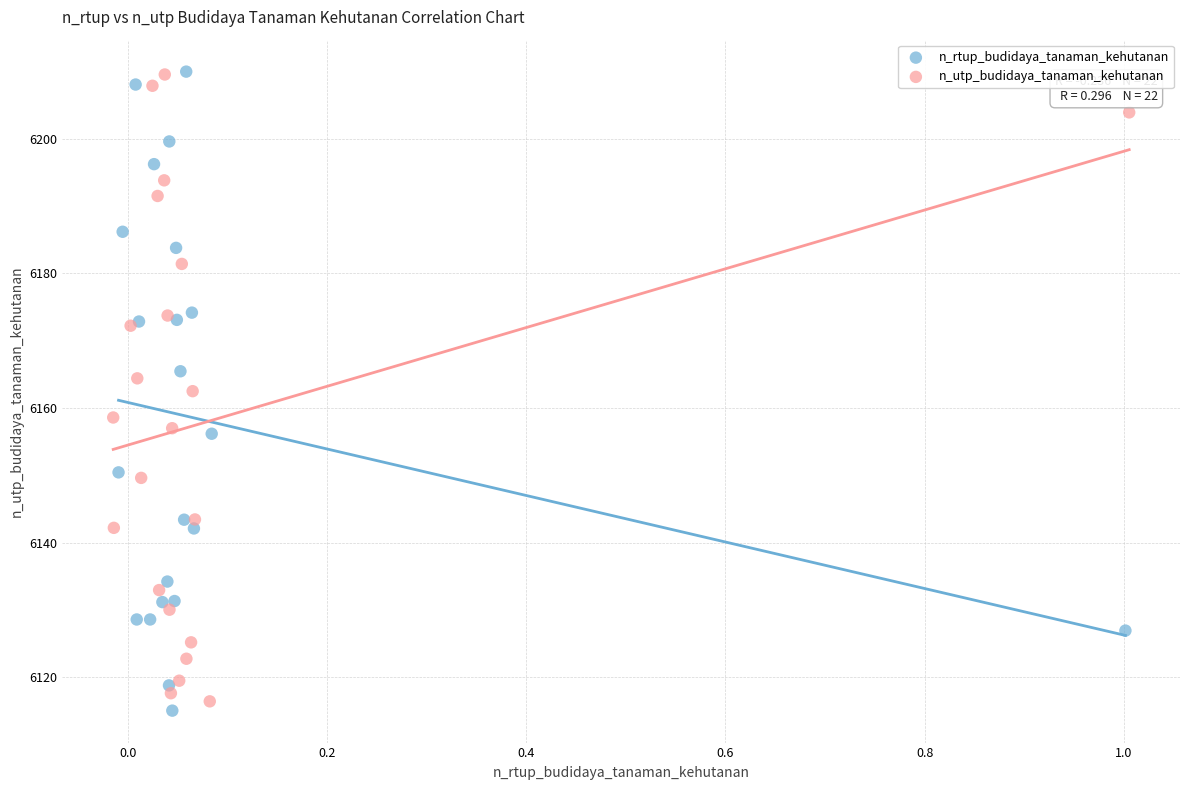

Which series reaches the minimum Y coordinate?

n_rtup_budidaya_tanaman_kehutanan